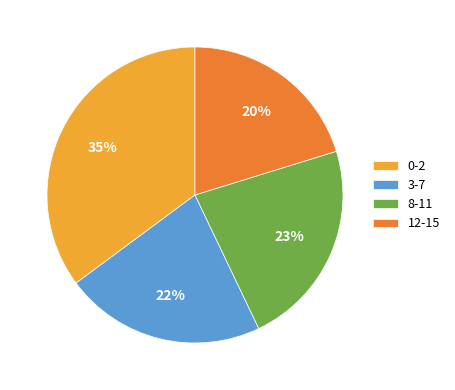

Is it true that 0-2 is 49% of the pie?

False